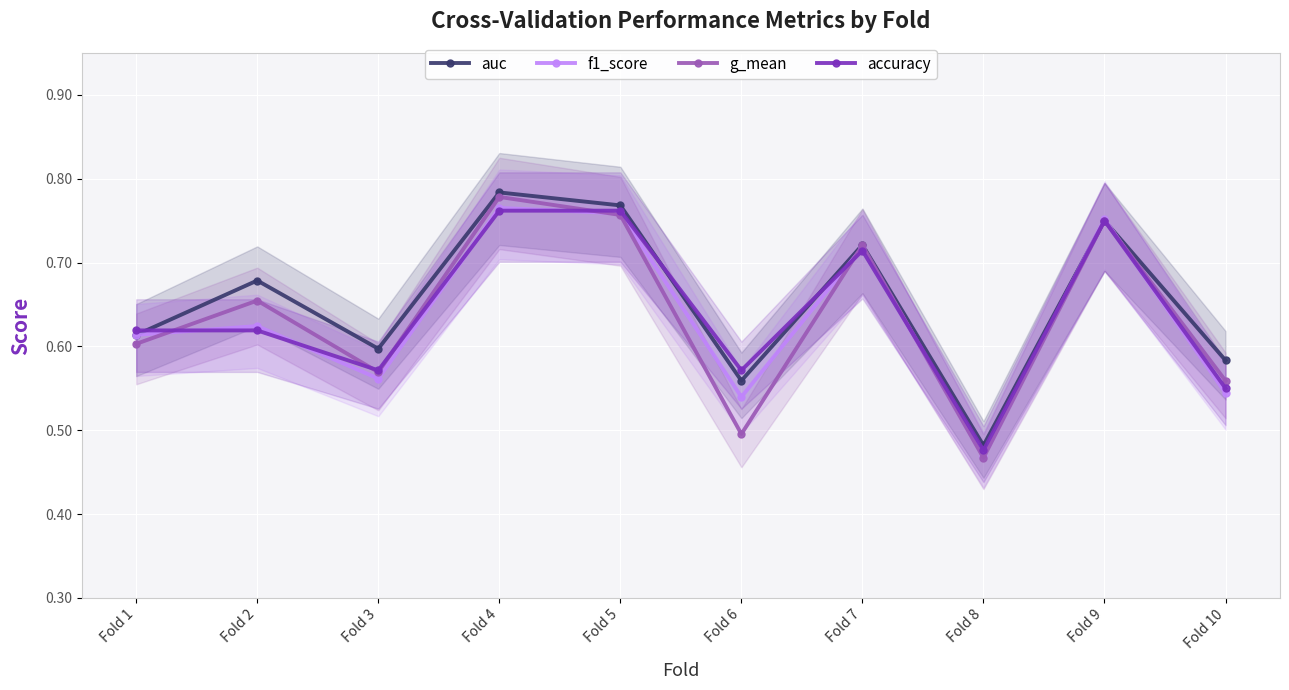

What are all the series names shown in the legend?

auc, f1_score, g_mean, accuracy